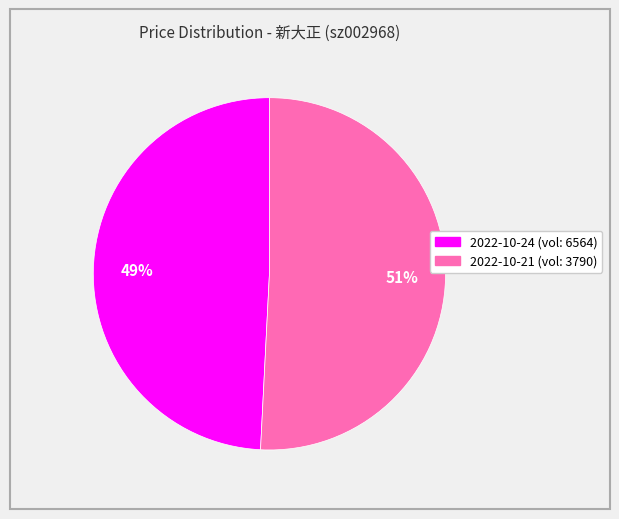

To the nearest percent, what is the average slice percentage?

50%